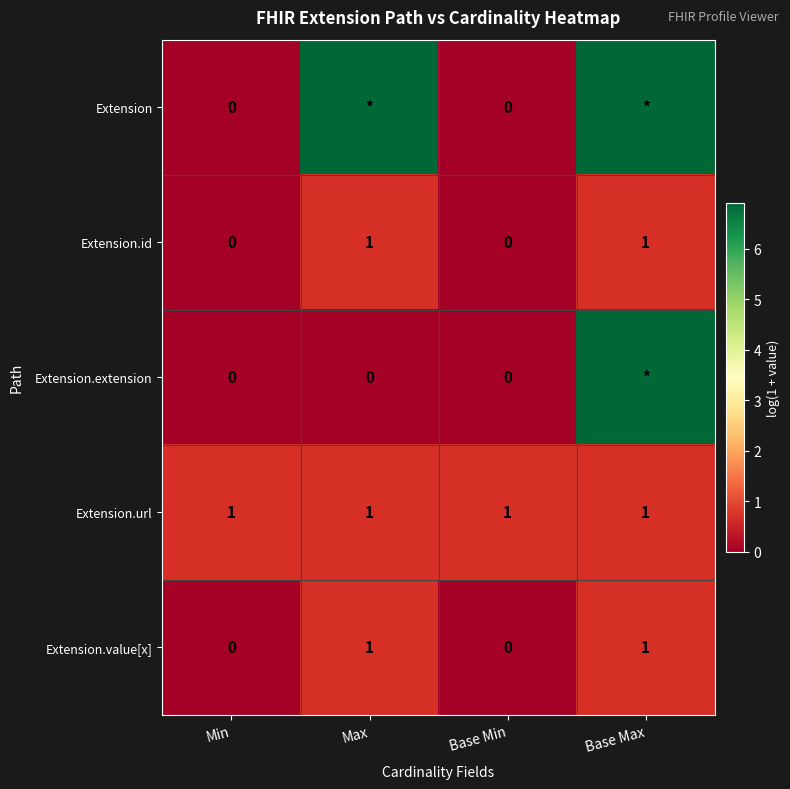

What is the greatest value displayed?

6.9